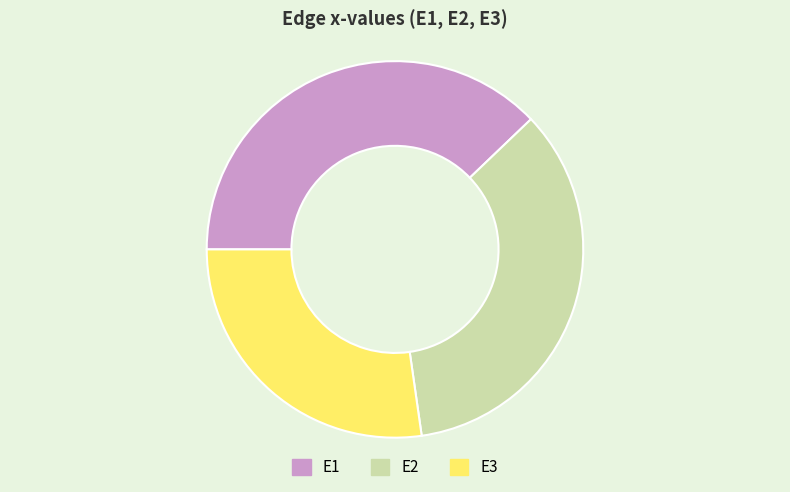

Which category has the smallest portion of the pie?

E3